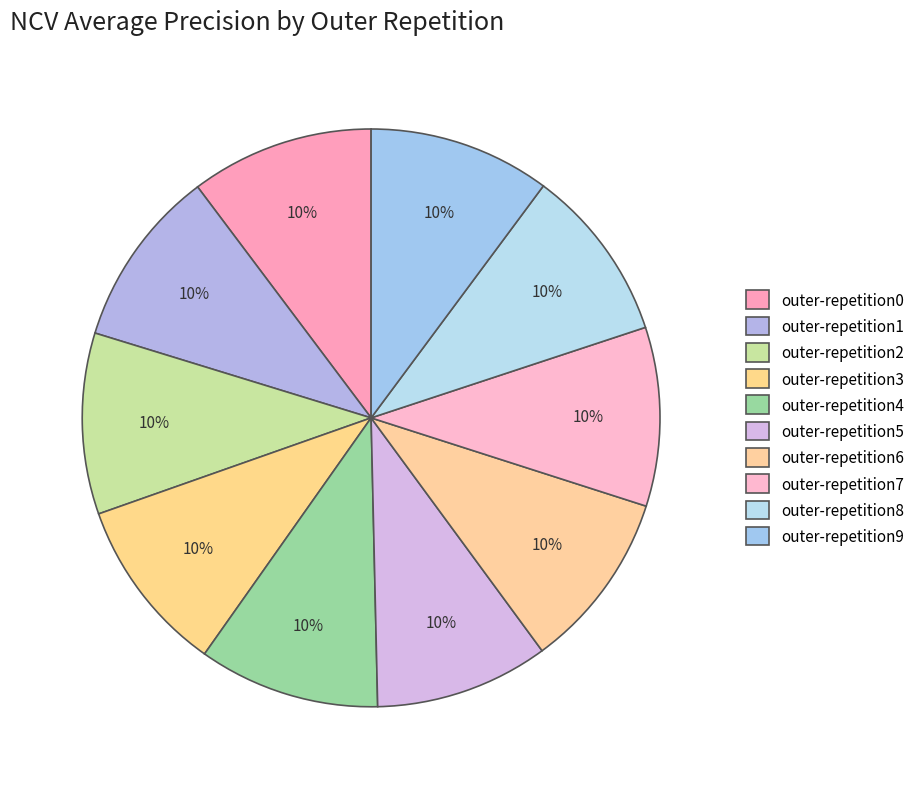

How many slices are in this pie chart?

10